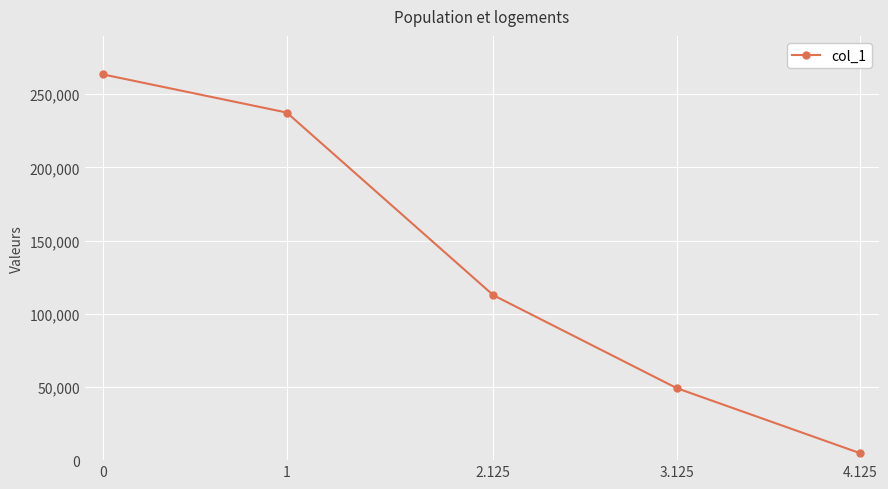

How many data points are less than 112723?

2